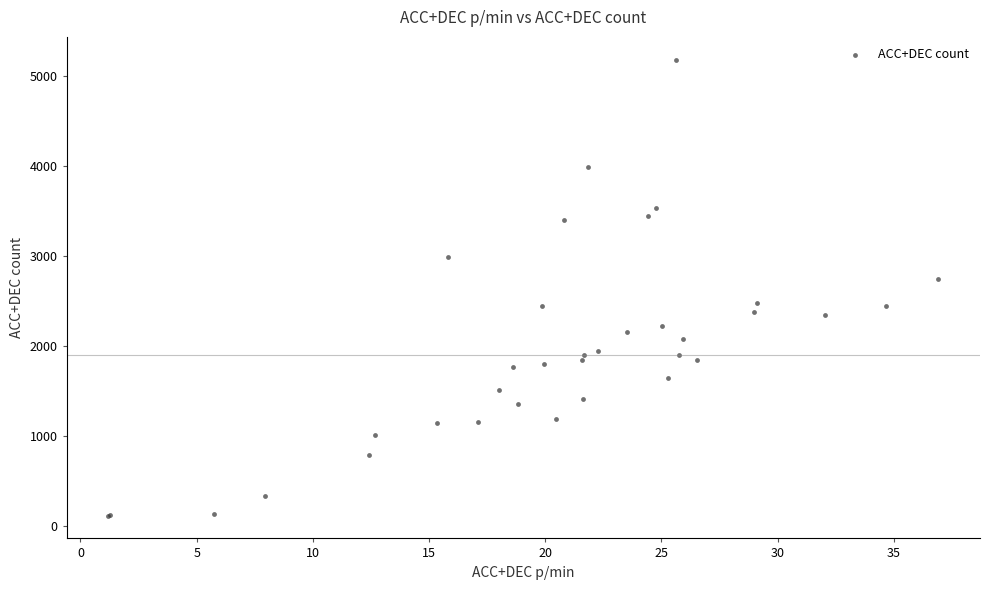

What Y value in the scatter plot is closest to 2644?

2740